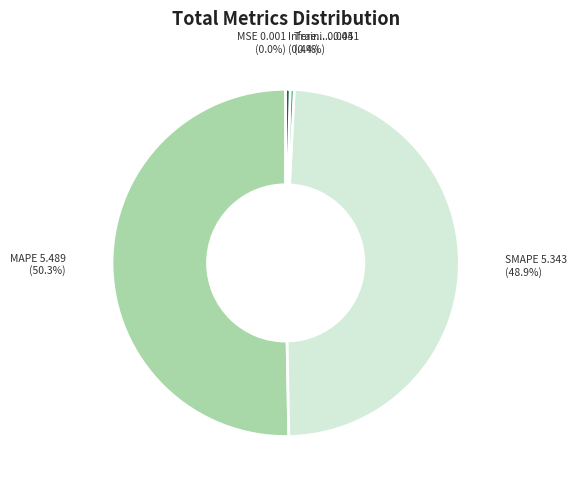

Is there any slice that represents more than half of the pie?

Yes